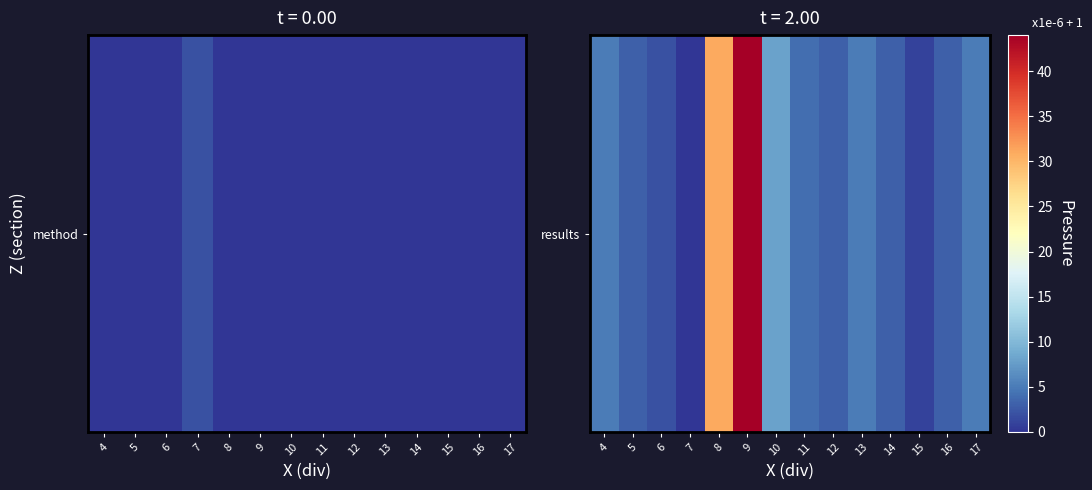

Reading right to left, what are all the values shown in this chart?

5	3	1	3	5	3	4	8	44	31	0	2	3	5